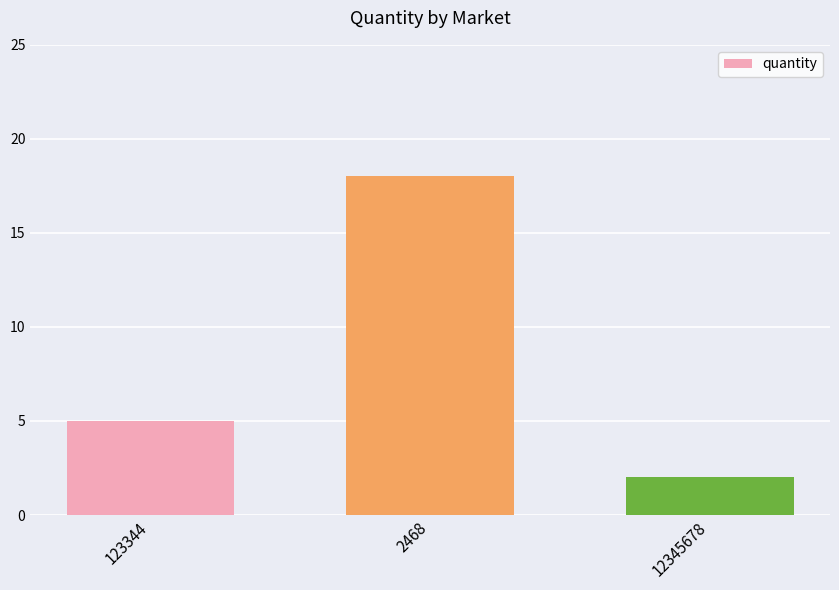

What is the sum of the values at 12345678 and 2468?

20